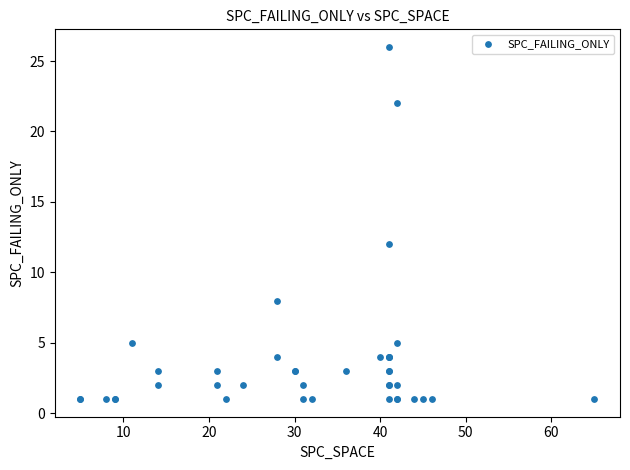

What Y value in the scatter plot is closest to 13?

12